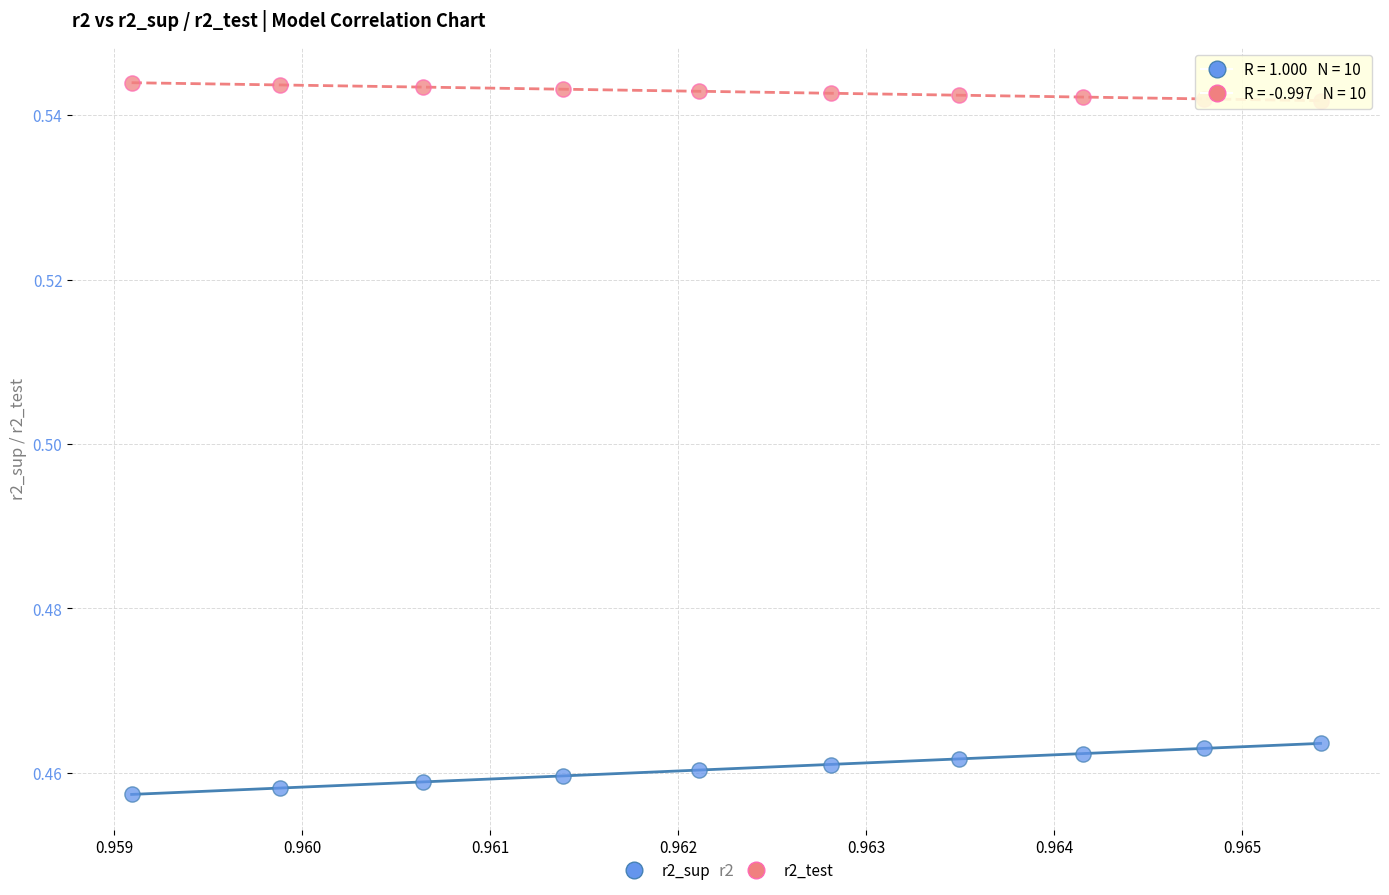

Which series has the largest Y range (max minus min)?

r2_sup